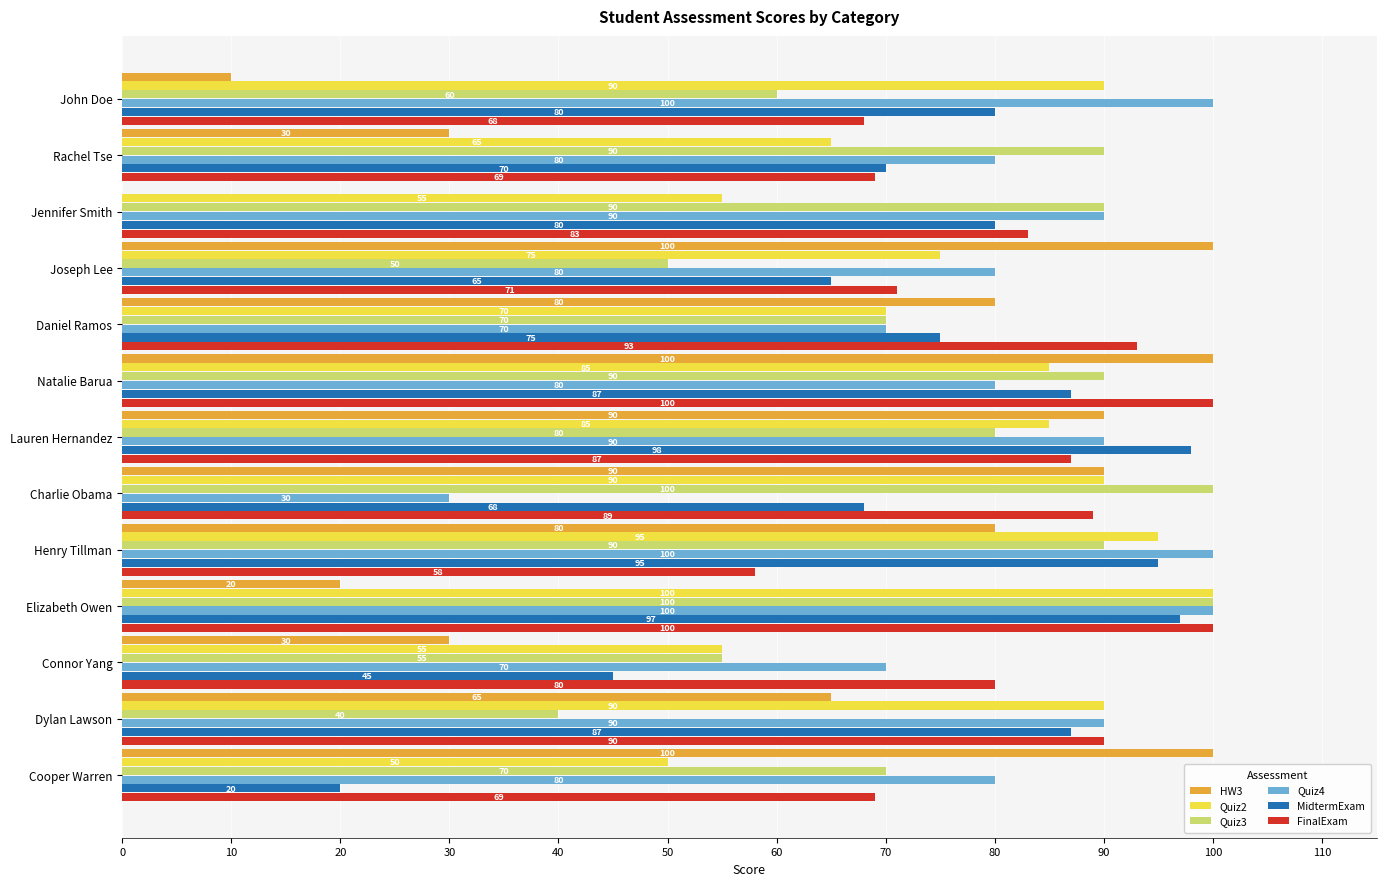

Which series changed the most between Henry Tillman and Elizabeth Owen?

HW3